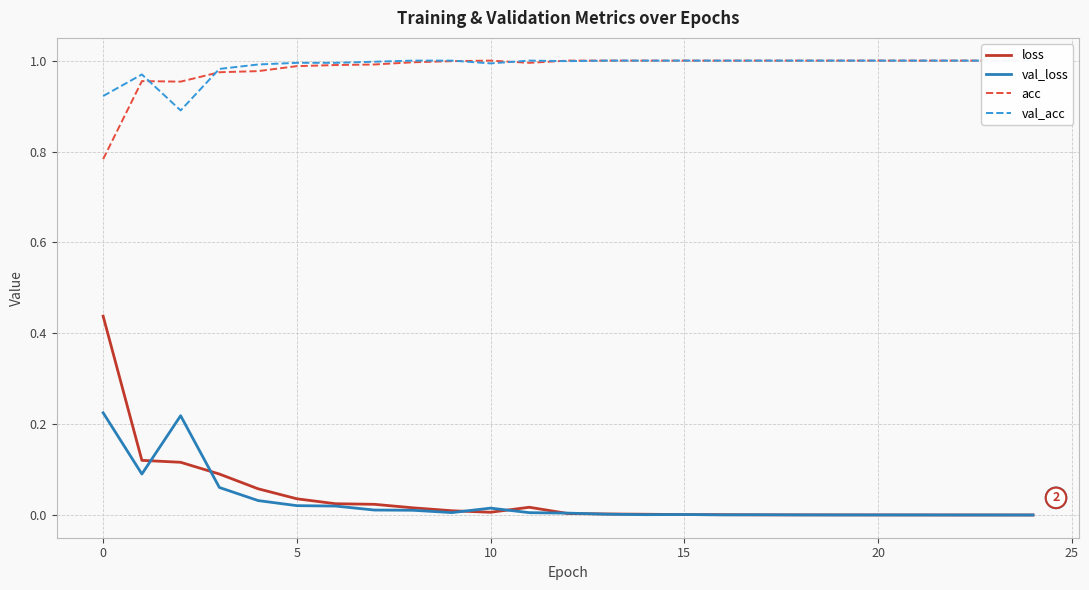

What is the difference between the maximum and minimum values in the val_loss series?

0.2